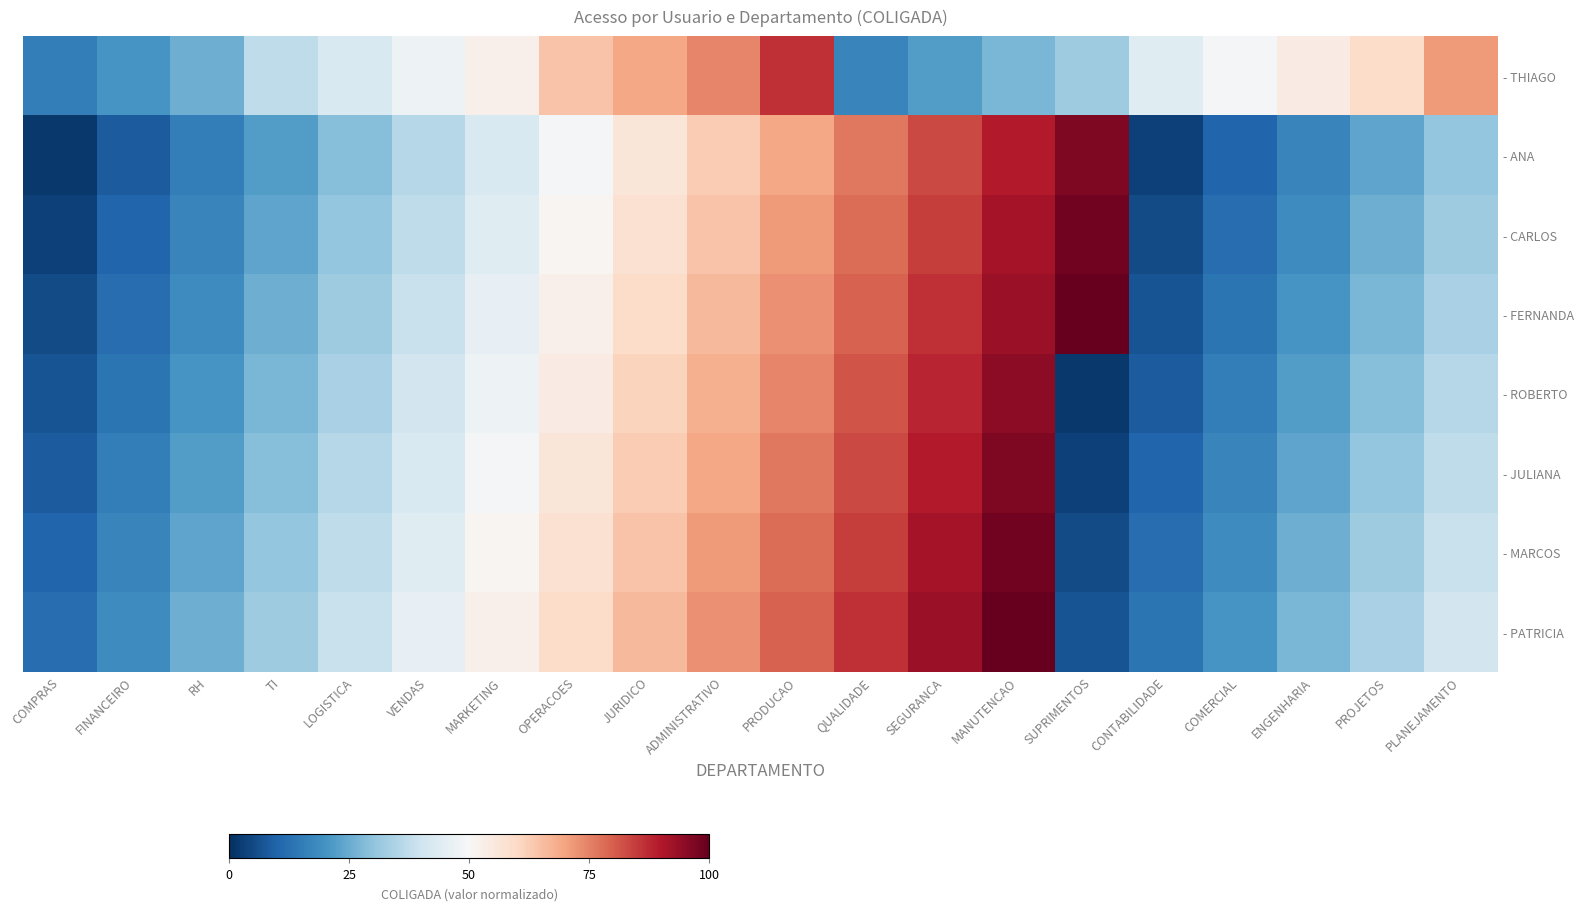

Rank the series by their maximum value, from highest to lowest.

- FERNANDA, - PATRICIA, - CARLOS, - MARCOS, - ANA, - JULIANA, - ROBERTO, - THIAGO